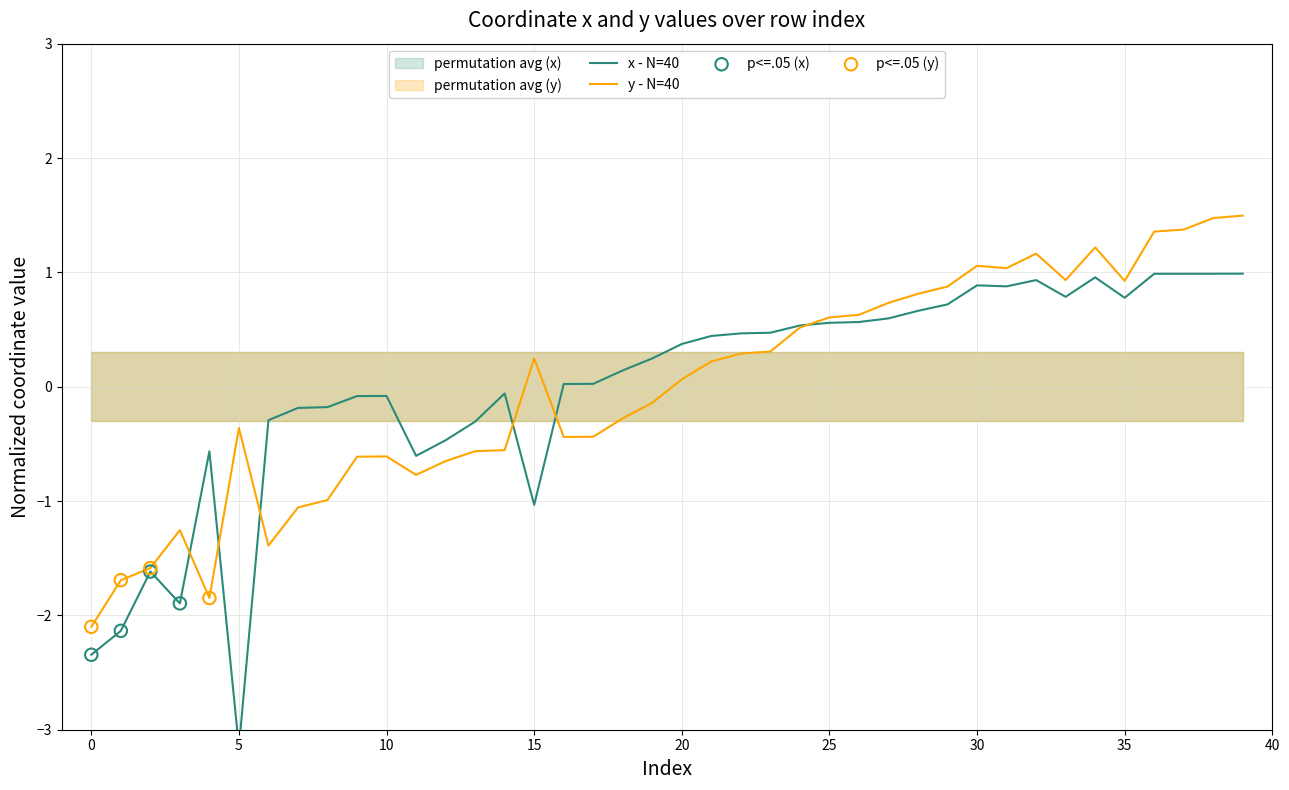

The y - N=40 series shows 1.5 at 30. True or false?

False